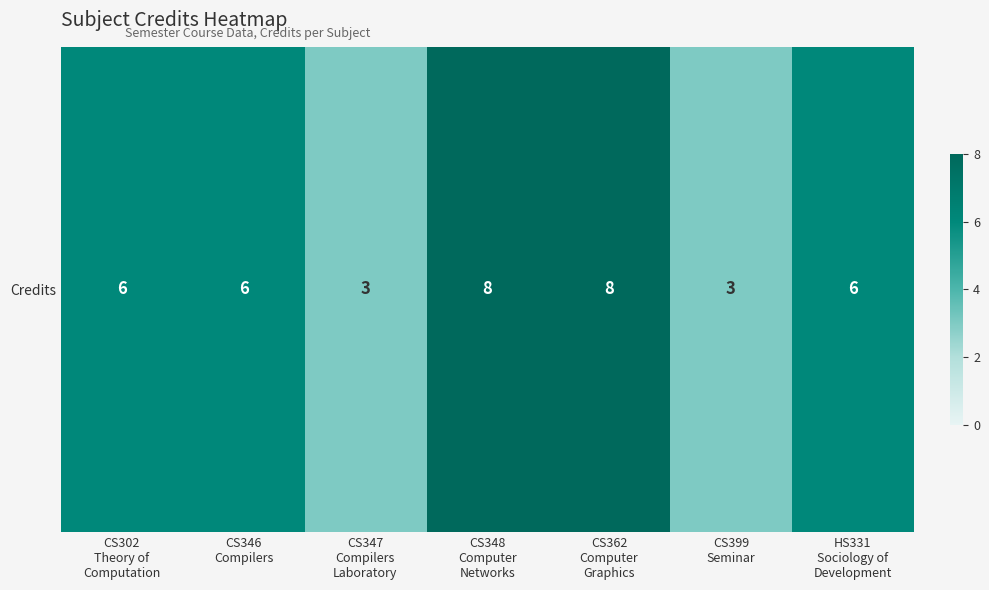

The value at CS347
Compilers
Laboratory is 3. True or false?

True